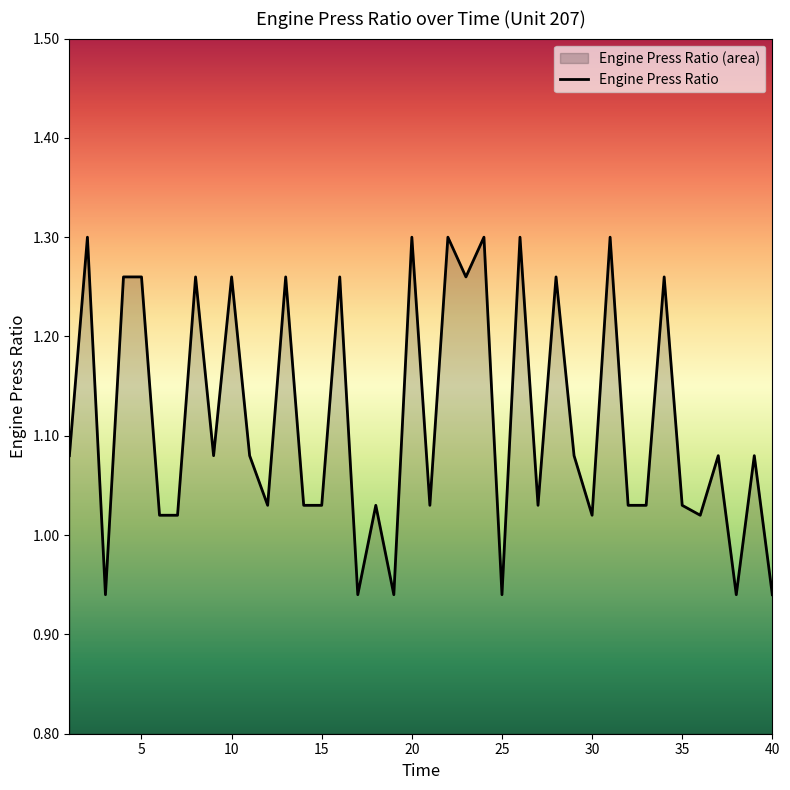

Which has a higher value, 35 or 20?

20